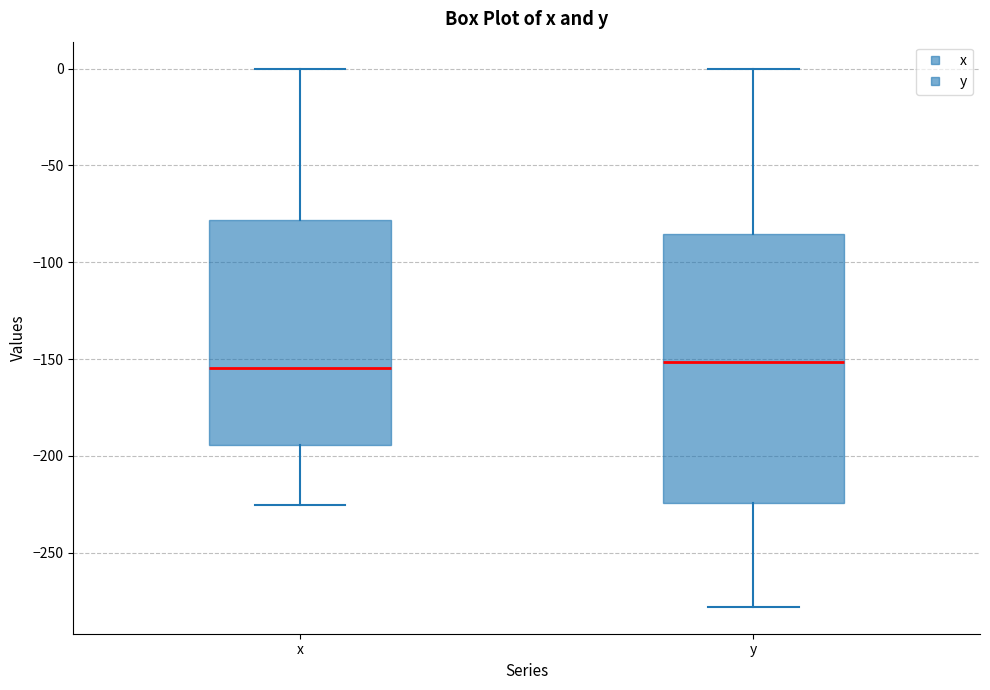

Where does the lower whisker of the box for y end on the y-axis? The values are not printed on the chart, so give them approximately, as read against the axis.

-280